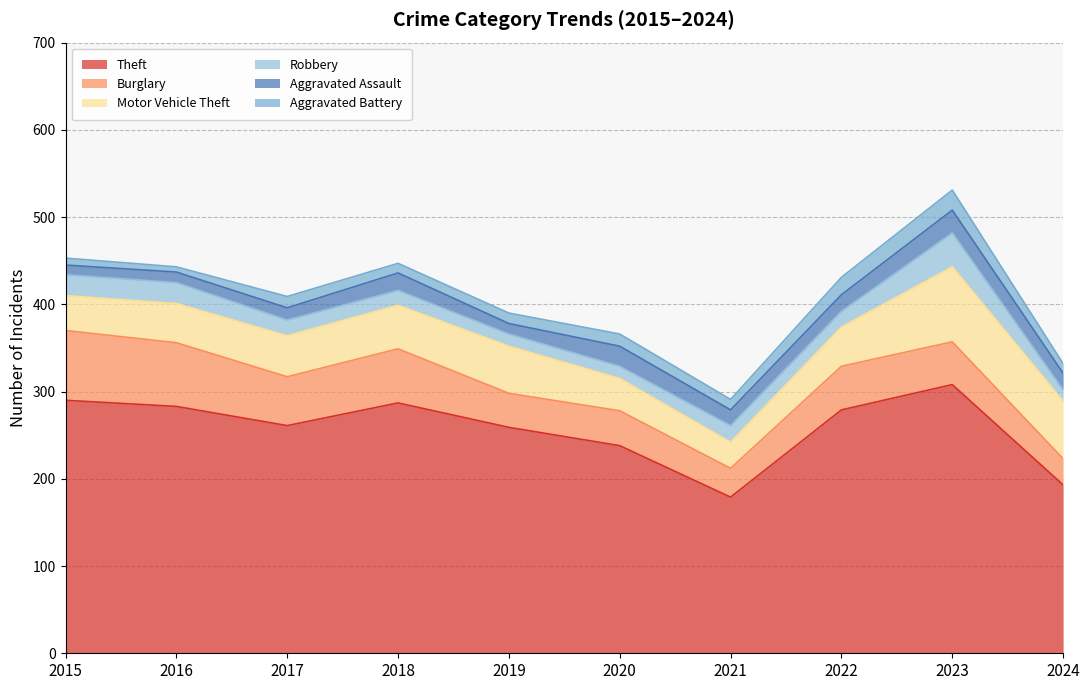

What is the difference between the maximum and second lowest values in the Robbery series?

25